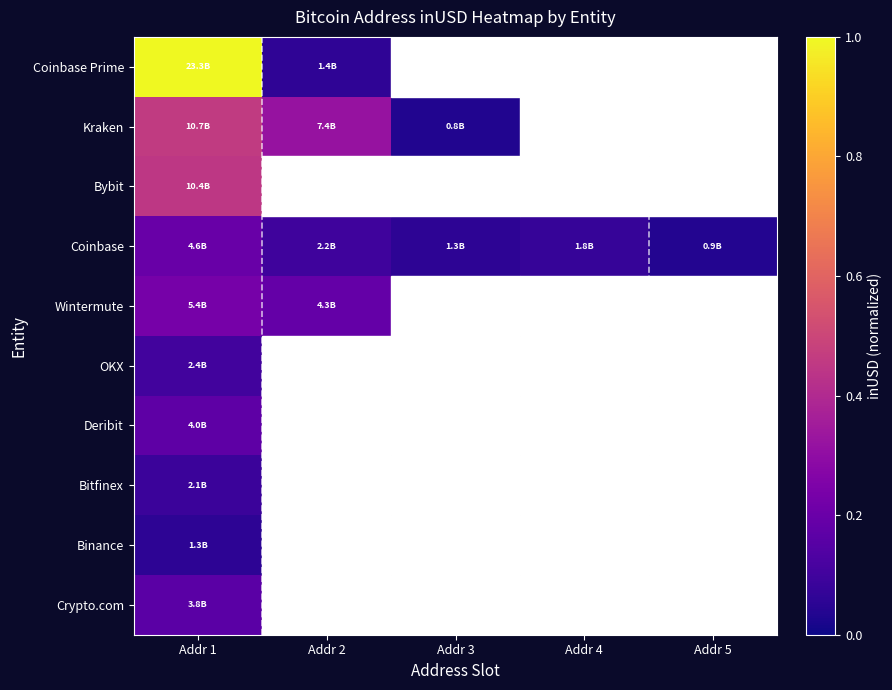

How many categories are shown in the chart?

5